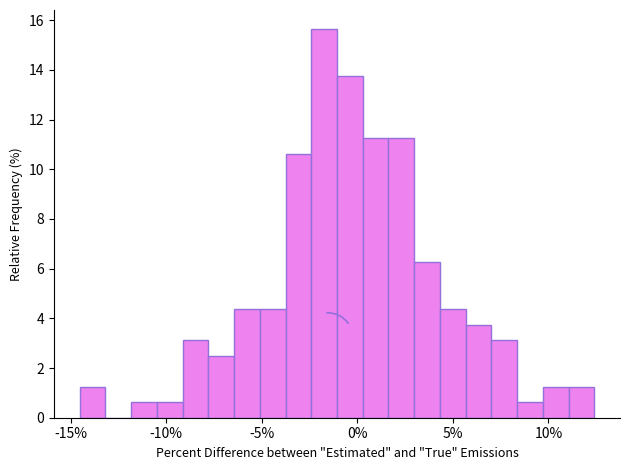

Around what value on the x-axis is the tallest bar? Give the approximate position of its centre, as read against the axis.

-1.5